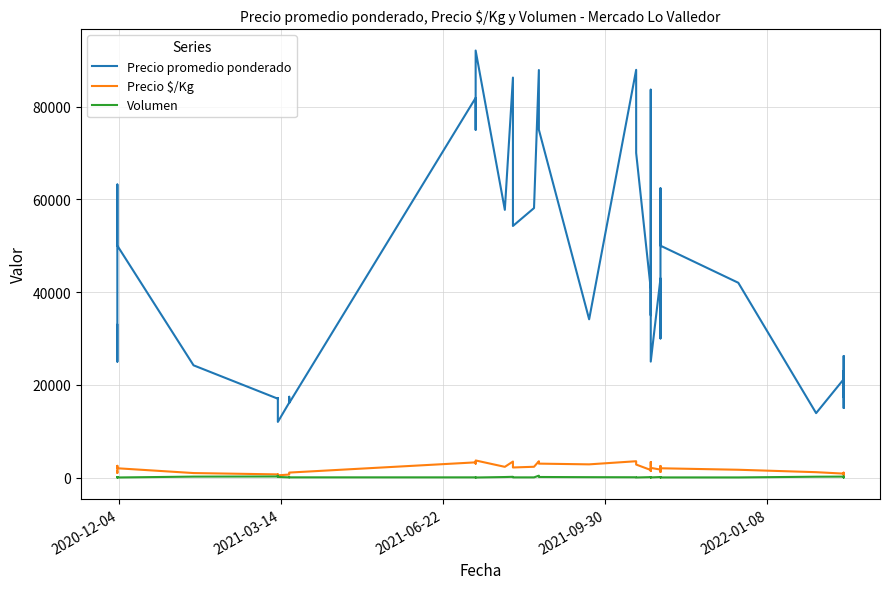

List the series in order of their peak value, highest first.

Precio promedio ponderado, Precio $/Kg, Volumen